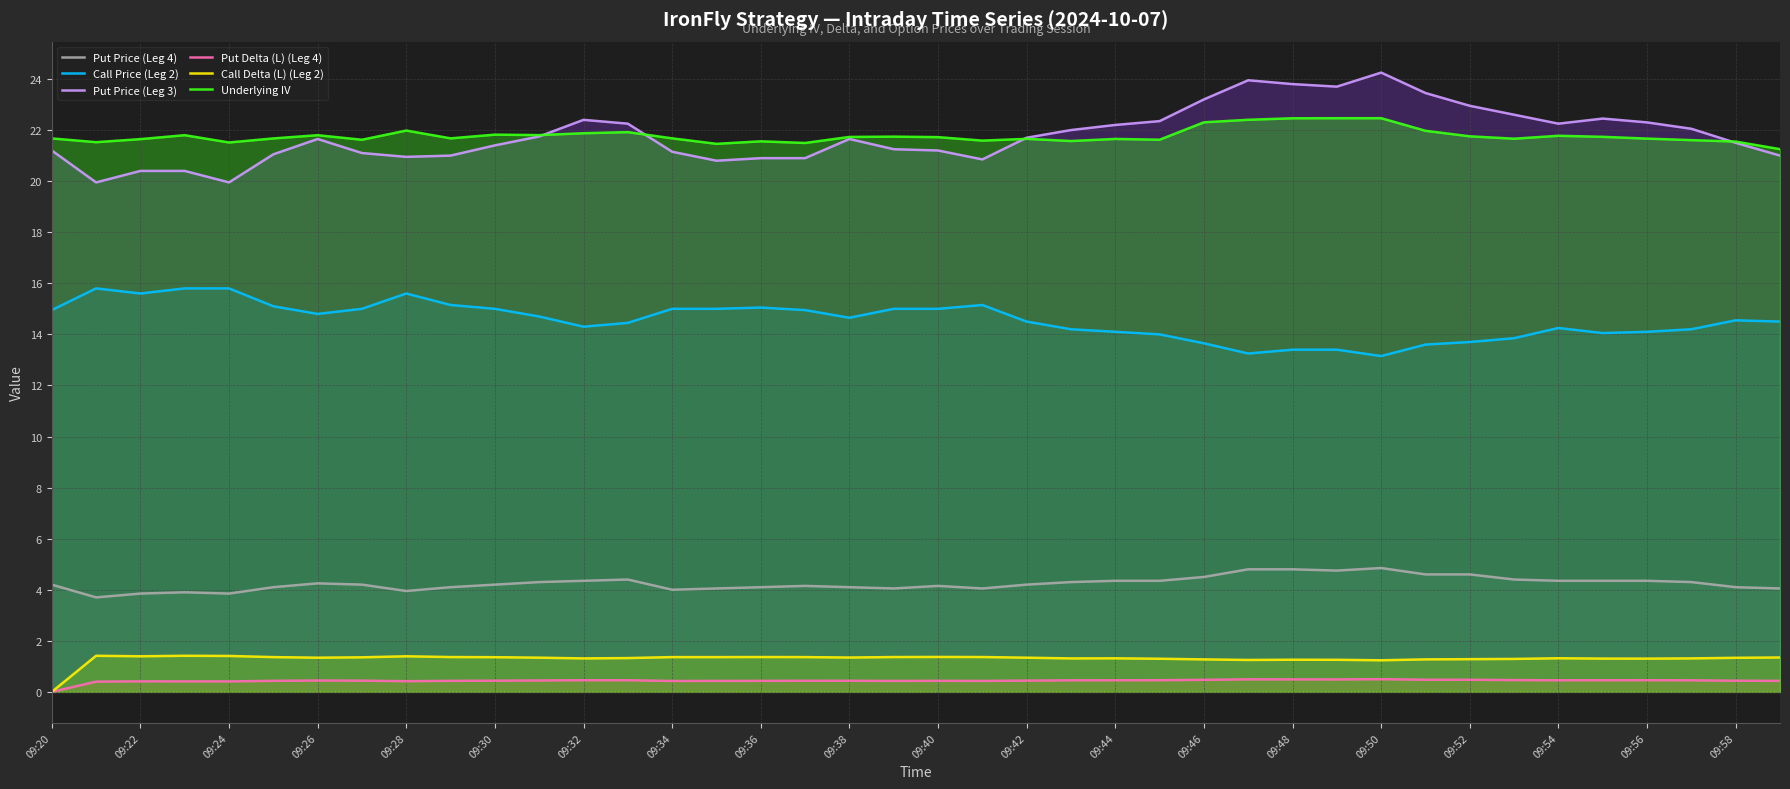

True or false: Put Price (Leg 3) and Call Price (Leg 2) cross at least once.

False